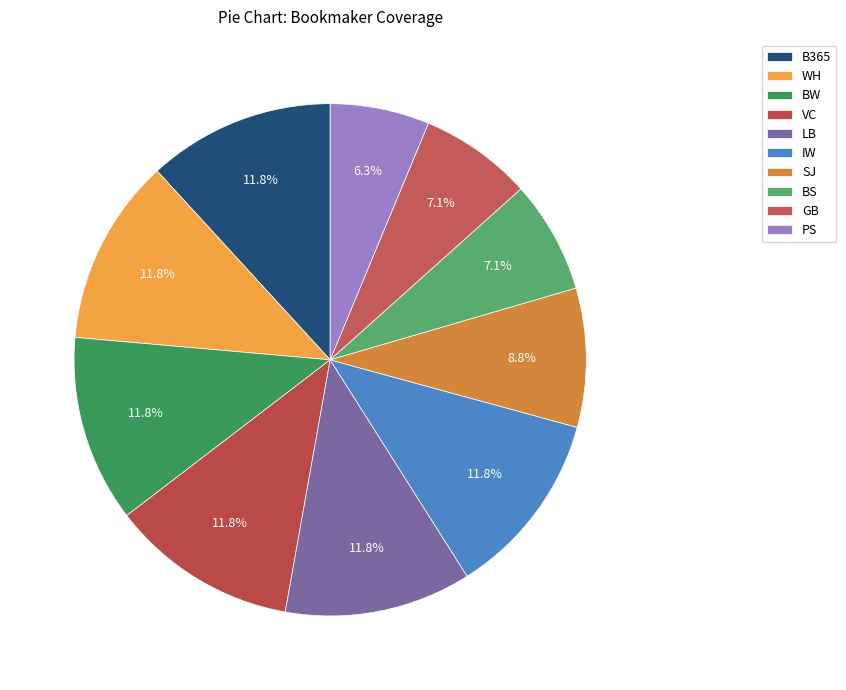

What percentage is the B365 slice, to the nearest percent?

12%